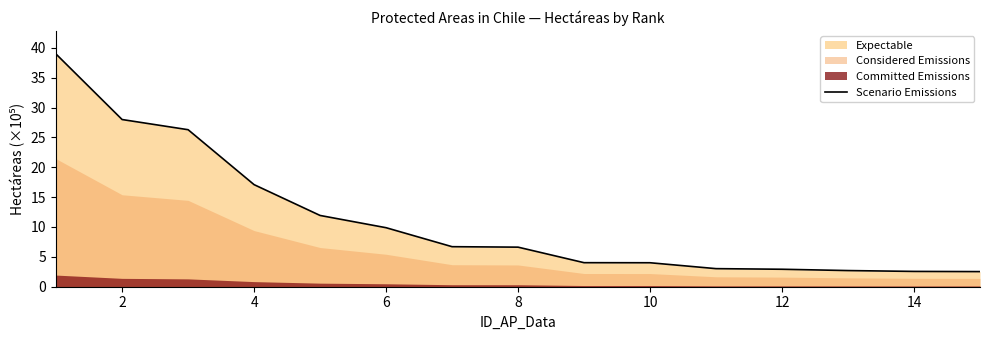

Where is Scenario Emissions nearest to the value 20?

4